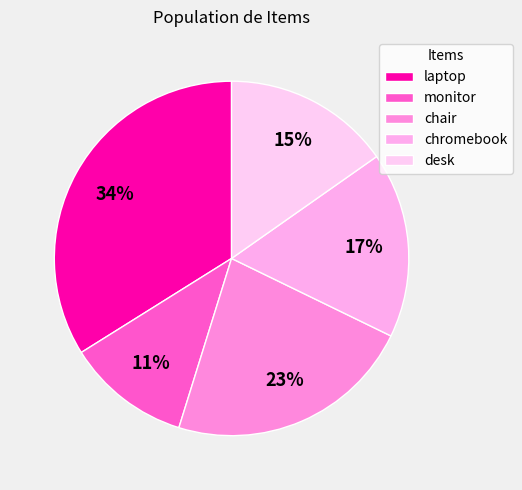

Is it true that chair is 23% of the pie?

True